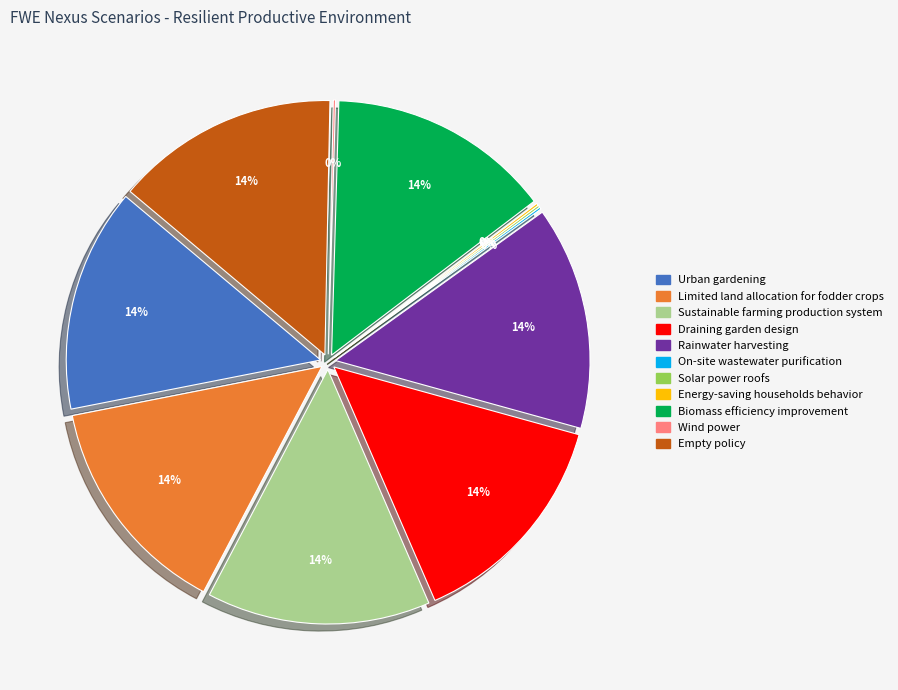

To the nearest percent, what is the combined percentage of K4 and K7?

14%